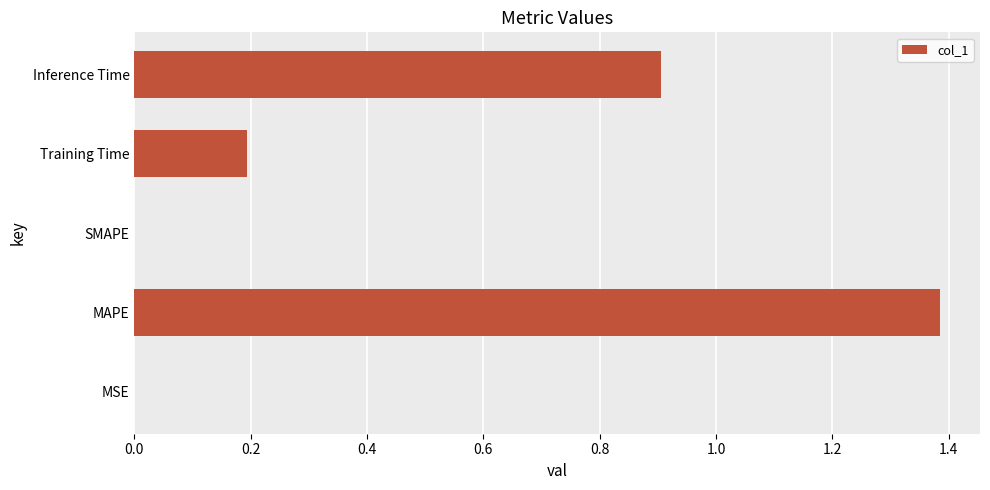

Between MAPE and SMAPE, which is larger?

MAPE